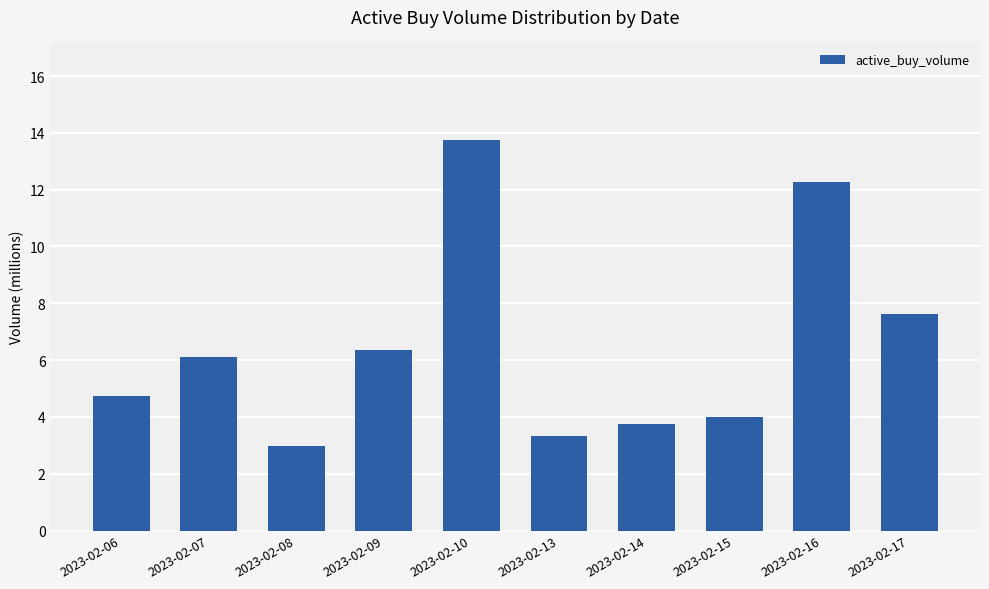

Rank the categories by value from lowest to highest.

2023-02-08, 2023-02-13, 2023-02-14, 2023-02-15, 2023-02-06, 2023-02-07, 2023-02-09, 2023-02-17, 2023-02-16, 2023-02-10